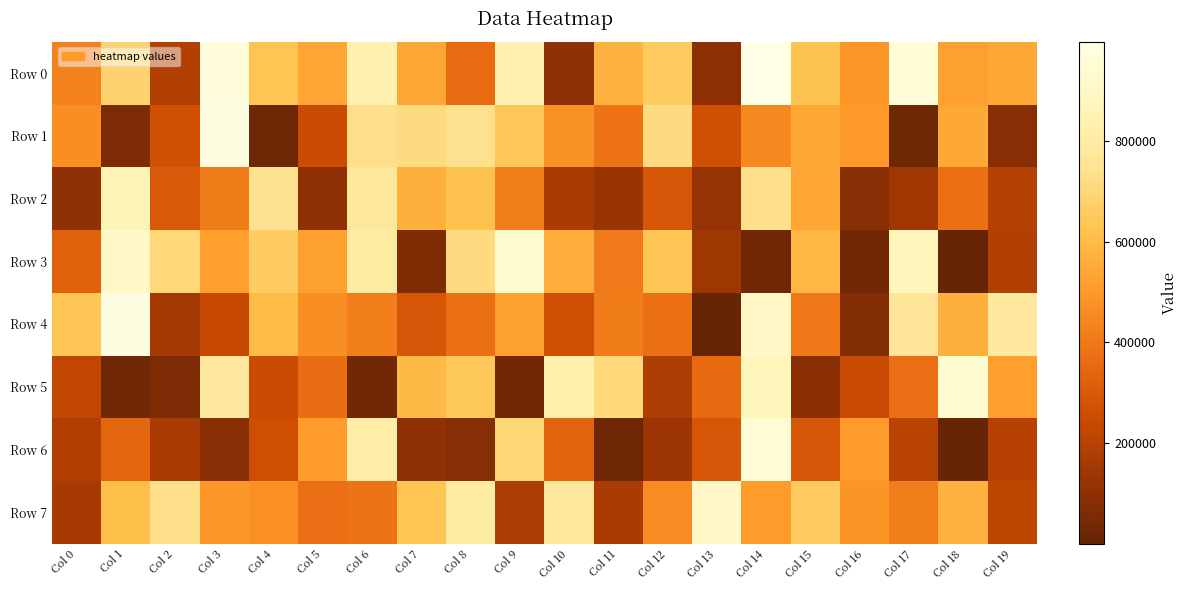

Which series has the widest spread of values?

Row 4